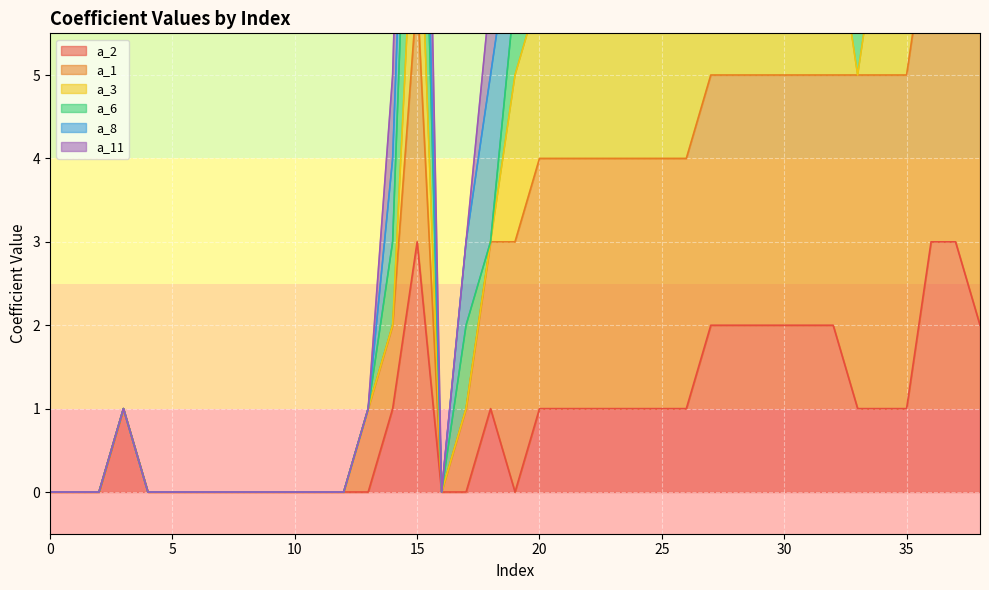

Does the chart display data point markers on the line(s)?

No